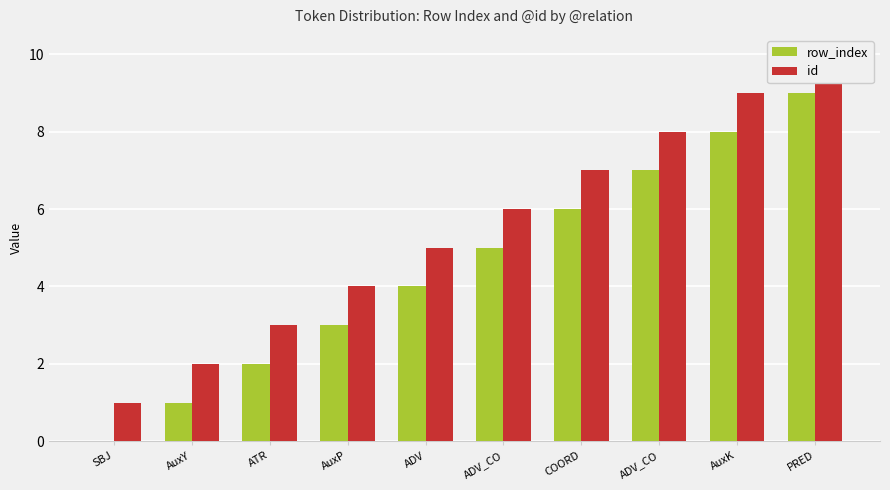

What is the total value across all series at AuxY?

3